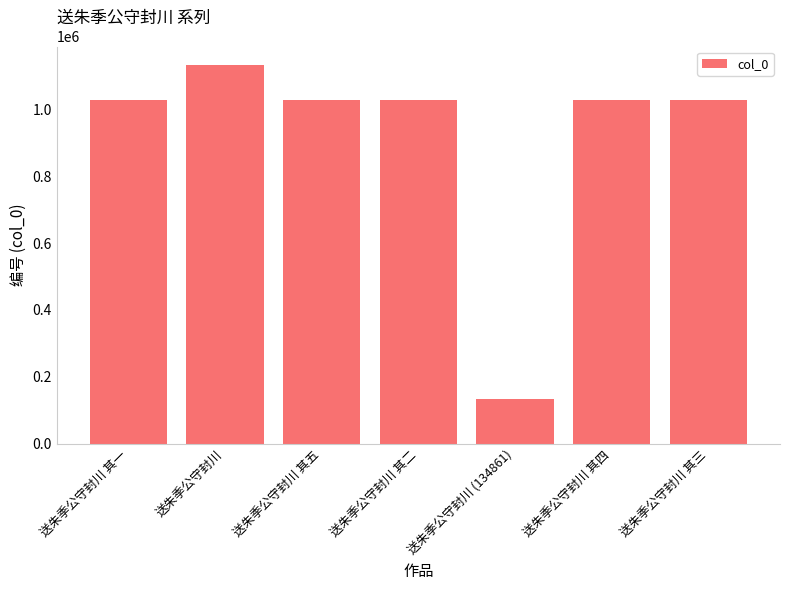

What is the difference between the second highest and minimum values?

892336